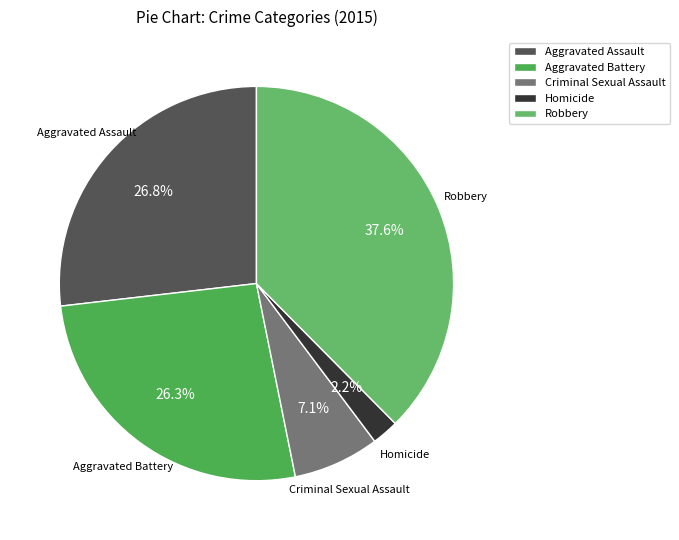

To the nearest percent, what is the difference between the largest and smallest slice percentages?

35%